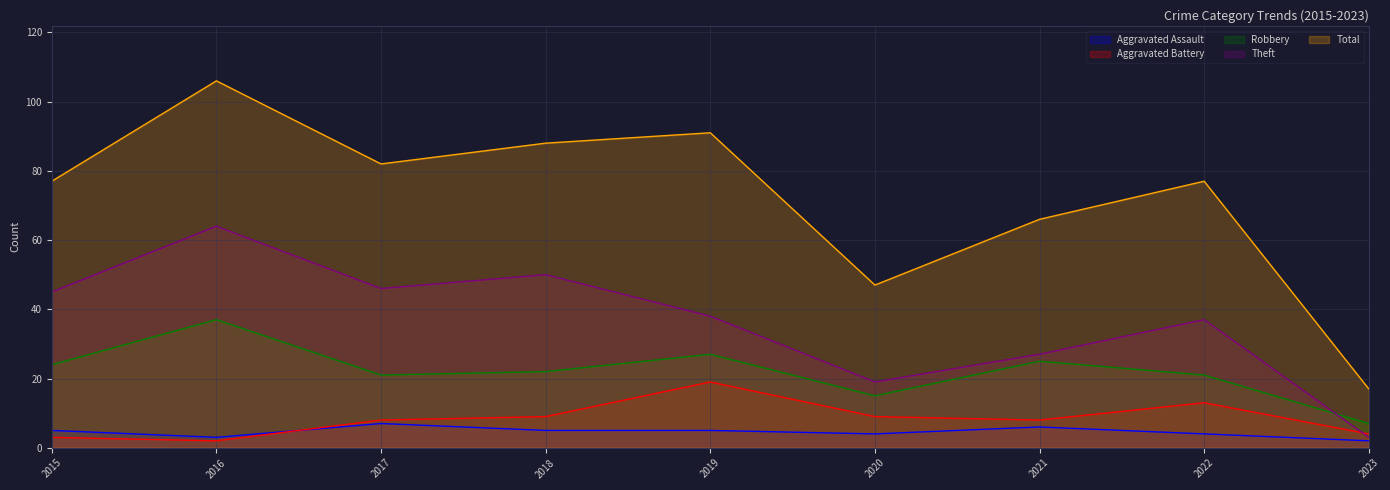

Between 2018 and 2021, which is larger?

2021